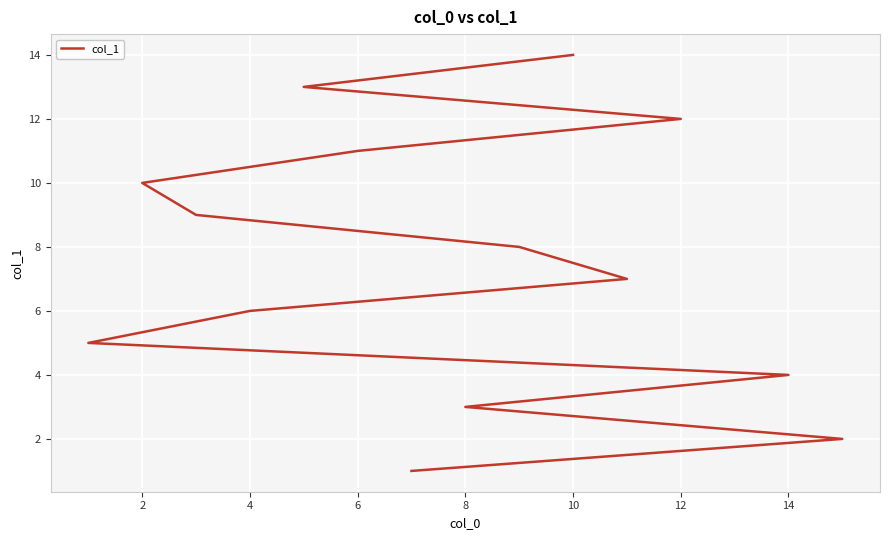

What is the sum of all values?

105